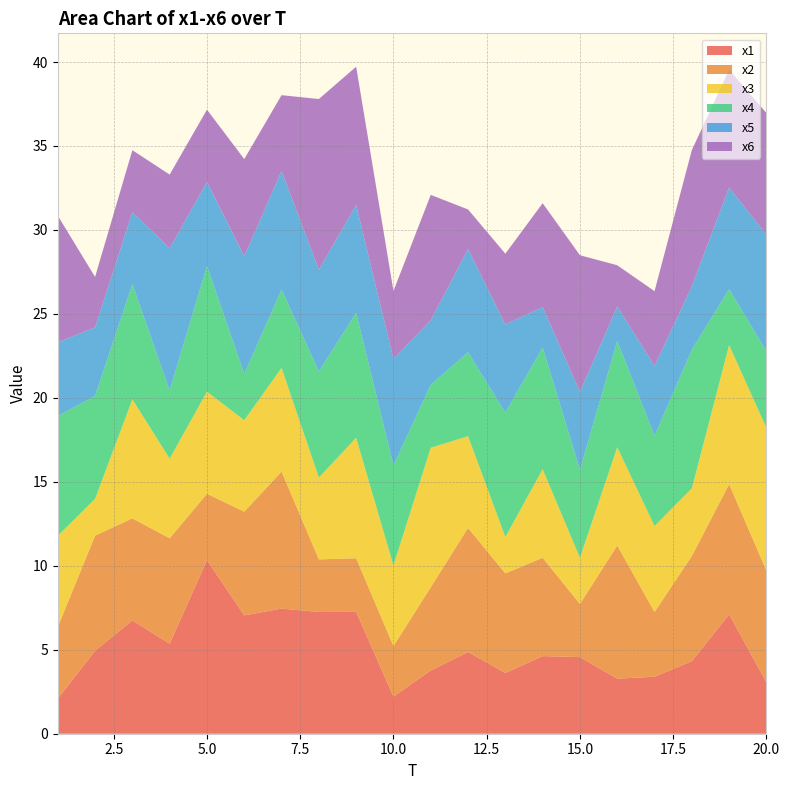

Reading right to left, list all the values displayed in this chart.

x1: 3.1	7.1	4.3	3.4	3.3	4.6	4.6	3.6	4.9	3.8	2.2	7.3	7.2	7.5	7.0	10.3	5.4	6.7	4.9	2.1
x2: 6.7	7.8	6.3	3.9	7.9	3.2	5.9	5.9	7.4	5.0	3.0	3.2	3.1	8.2	6.2	4.0	6.3	6.1	6.9	4.3
x3: 8.5	8.3	4.0	5.1	5.9	2.7	5.3	2.2	5.5	8.3	4.8	7.2	4.9	6.2	5.4	6.1	4.7	7.1	2.2	5.4
x4: 4.6	3.3	8.2	5.4	6.3	5.2	7.2	7.4	5.0	3.8	6.0	7.4	6.3	4.7	2.8	7.5	4.1	6.9	6.1	7.1
x5: 6.9	6.1	3.8	4.2	2.1	4.6	2.4	5.3	6.1	3.8	6.3	6.4	6.1	7.1	7.0	5.0	8.5	4.3	4.1	4.4
x6: 7.2	7.0	8.1	4.5	2.5	8.1	6.2	4.2	2.4	7.5	4.1	8.2	10.2	4.5	5.8	4.3	4.4	3.7	3.0	7.5